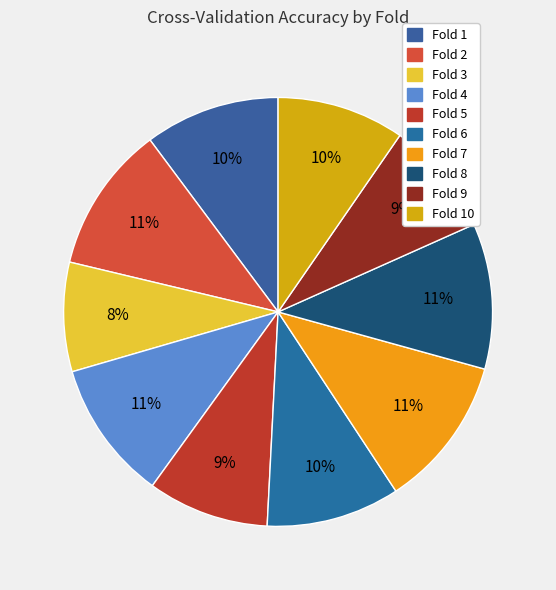

What is the smallest slice in the pie chart?

Fold 3